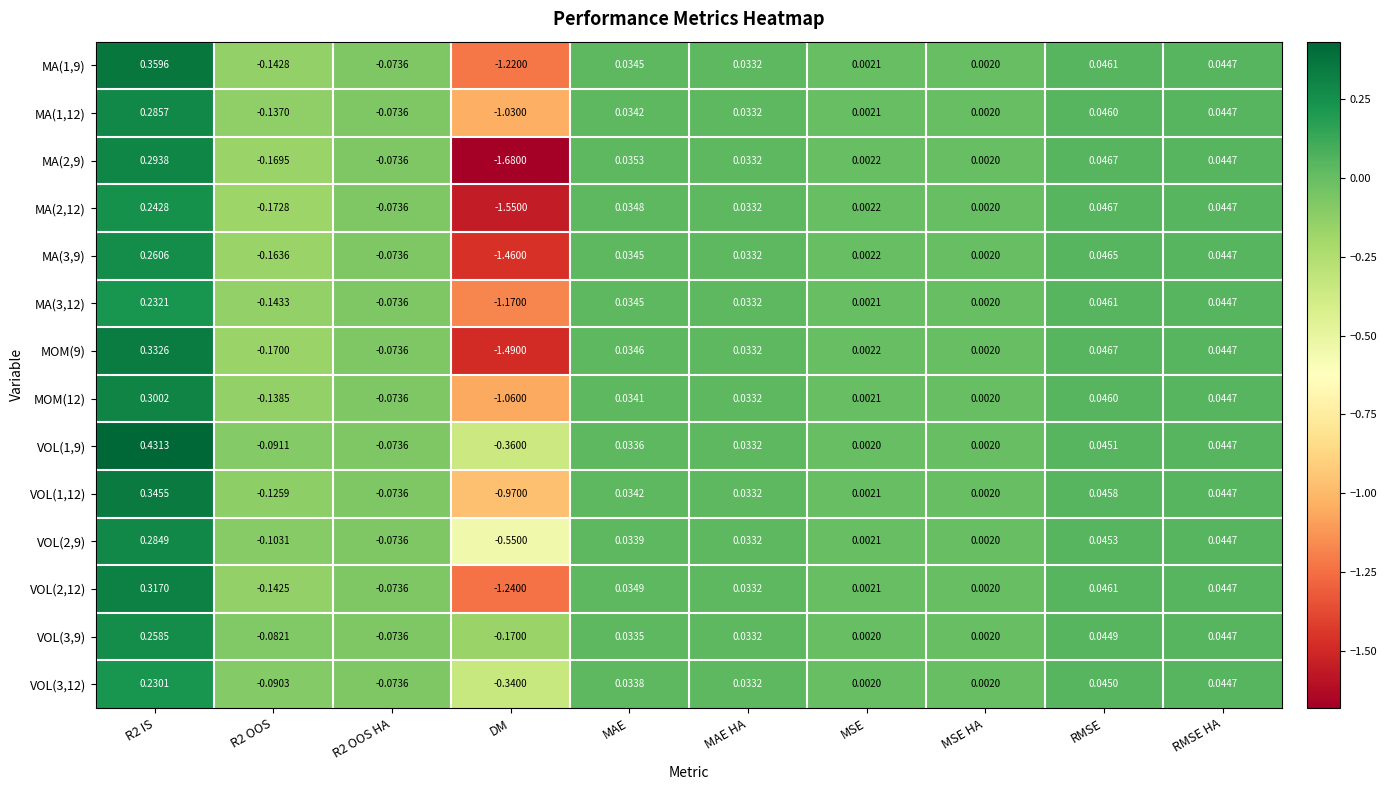

Count the number of data series in this chart.

14